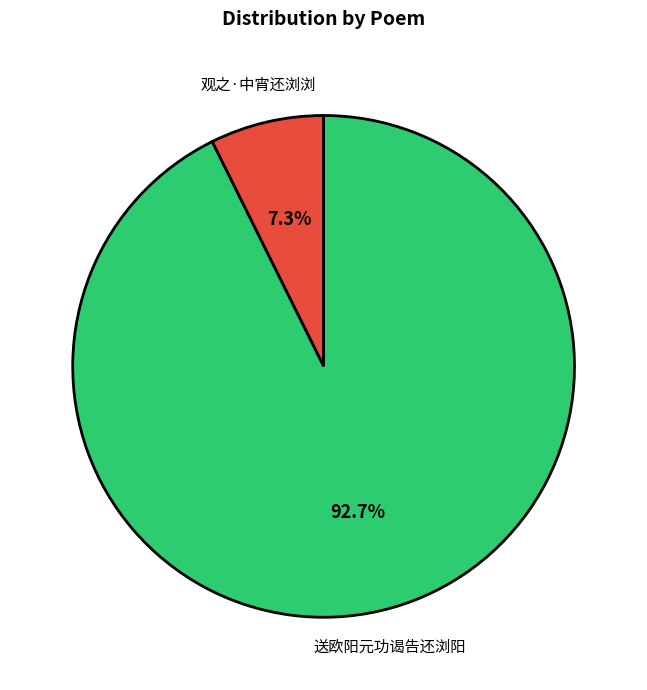

What is the total percentage of 送欧阳元功谒告还浏阳 and 观之·中宵还浏浏?

100.0%